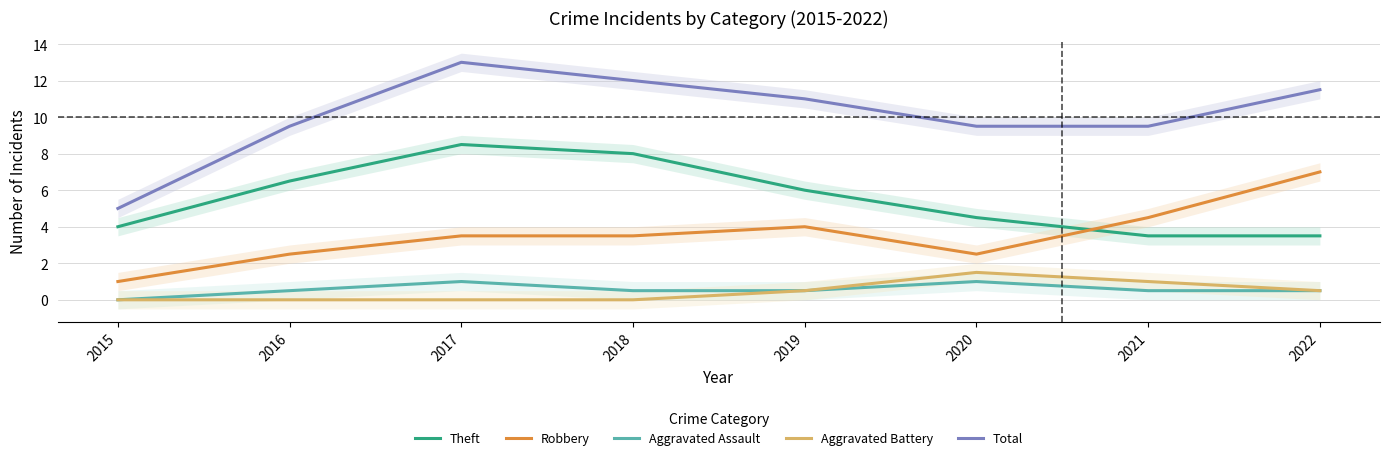

What is the difference between the highest and lowest values at 2016?

9.5